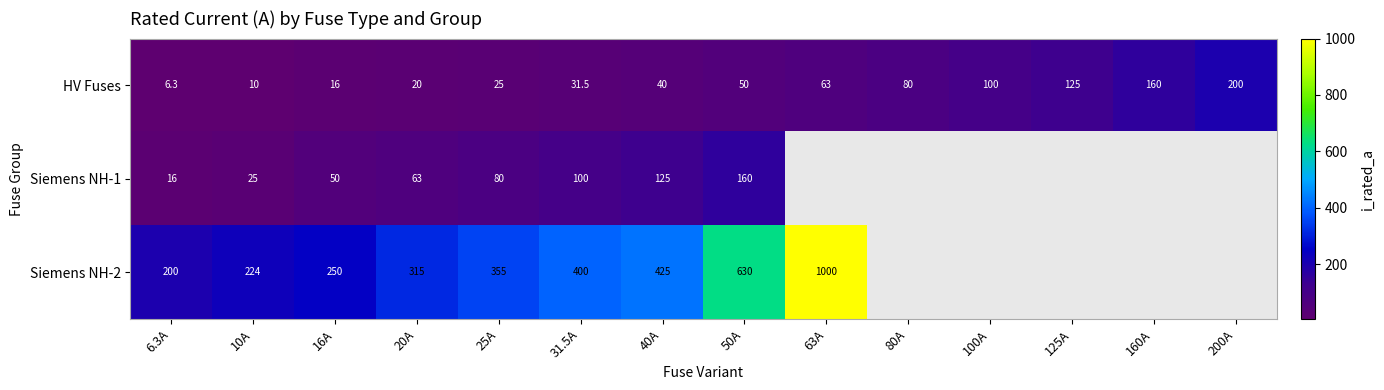

What is the difference between the maximum and minimum values in the HV Fuses series?

193.7